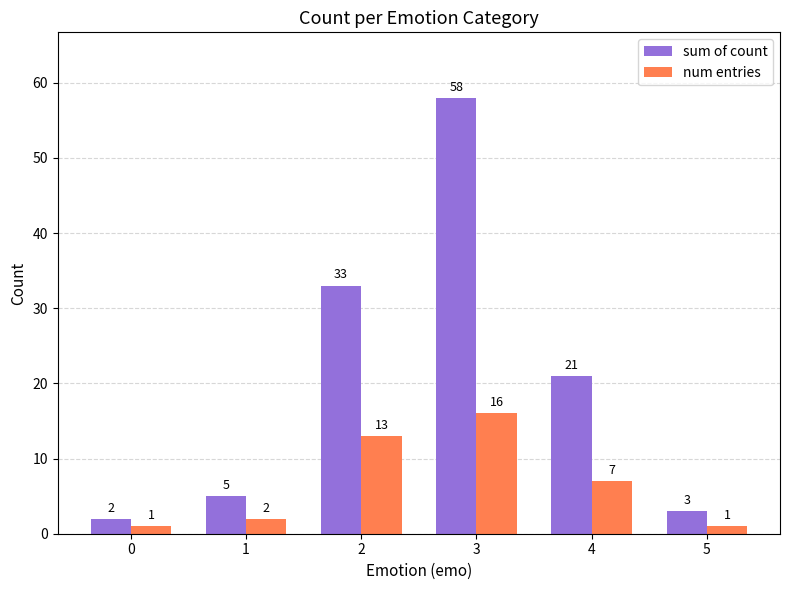

Does the chart contain any negative values?

No